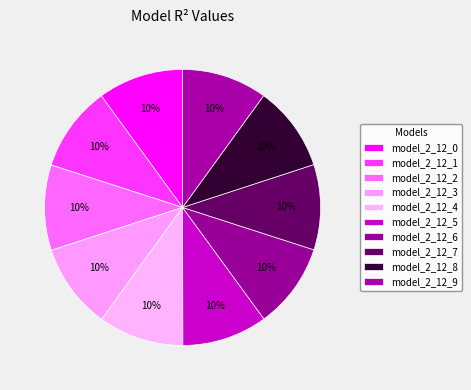

Does model_2_12_8 account for over 50% of the chart?

No